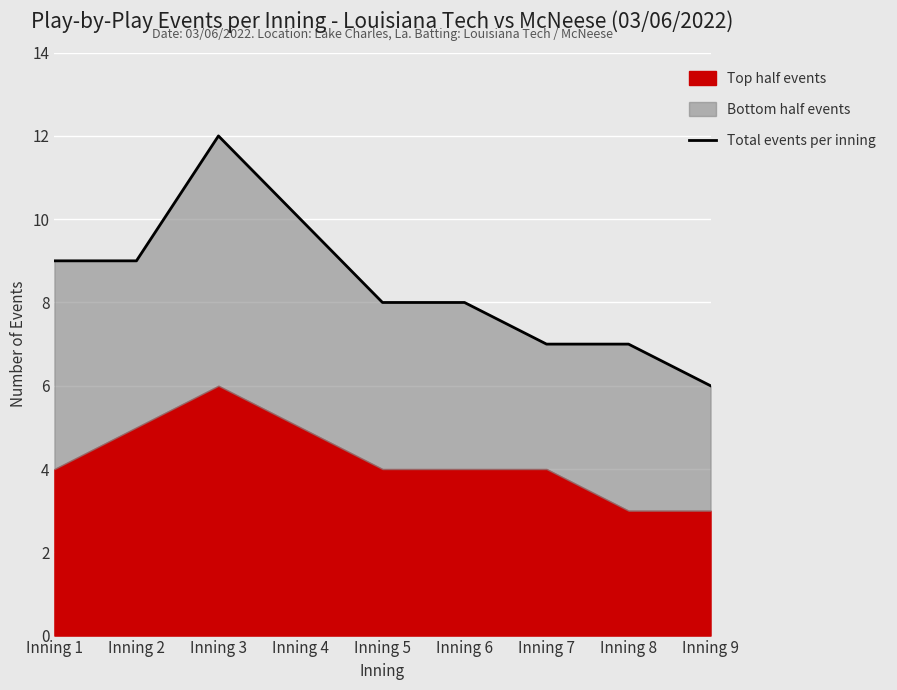

Reading left to right, transcribe all the data shown in this chart.

9	9	12	10	8	8	7	7	6